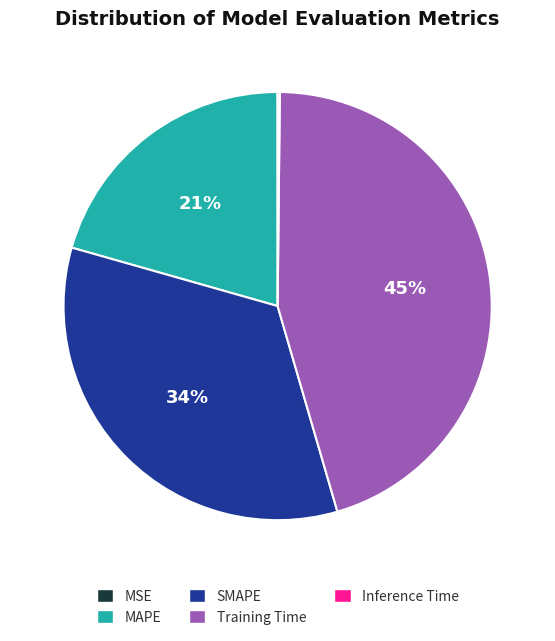

Between SMAPE and MAPE, which is larger?

SMAPE